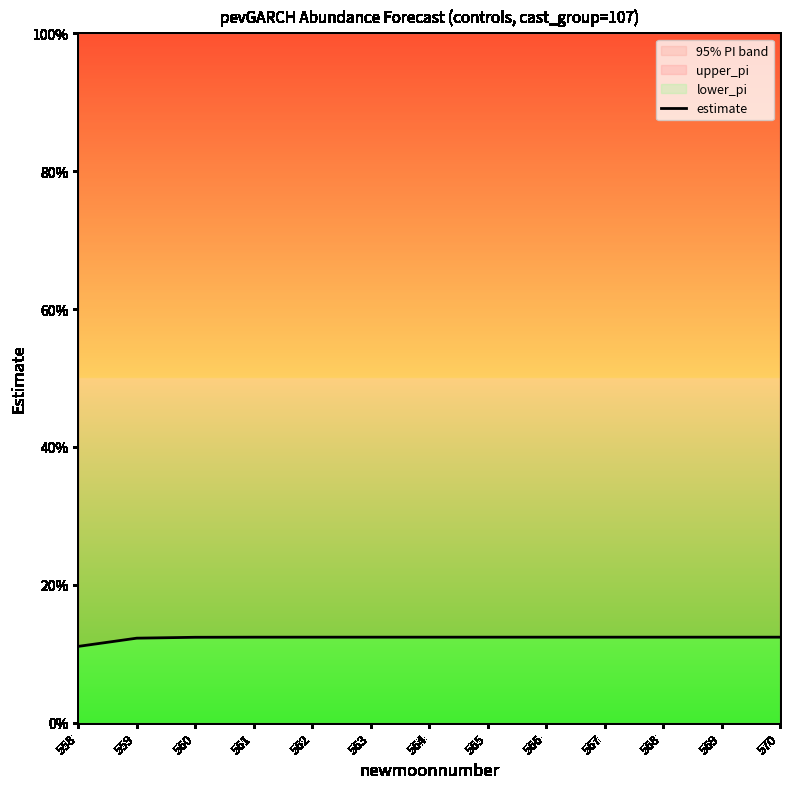

What is the sum of all values?

1.6